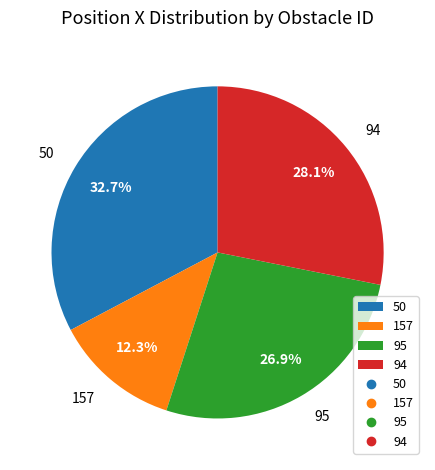

To the nearest percent, what is the combined percentage of 95 and 157?

39%